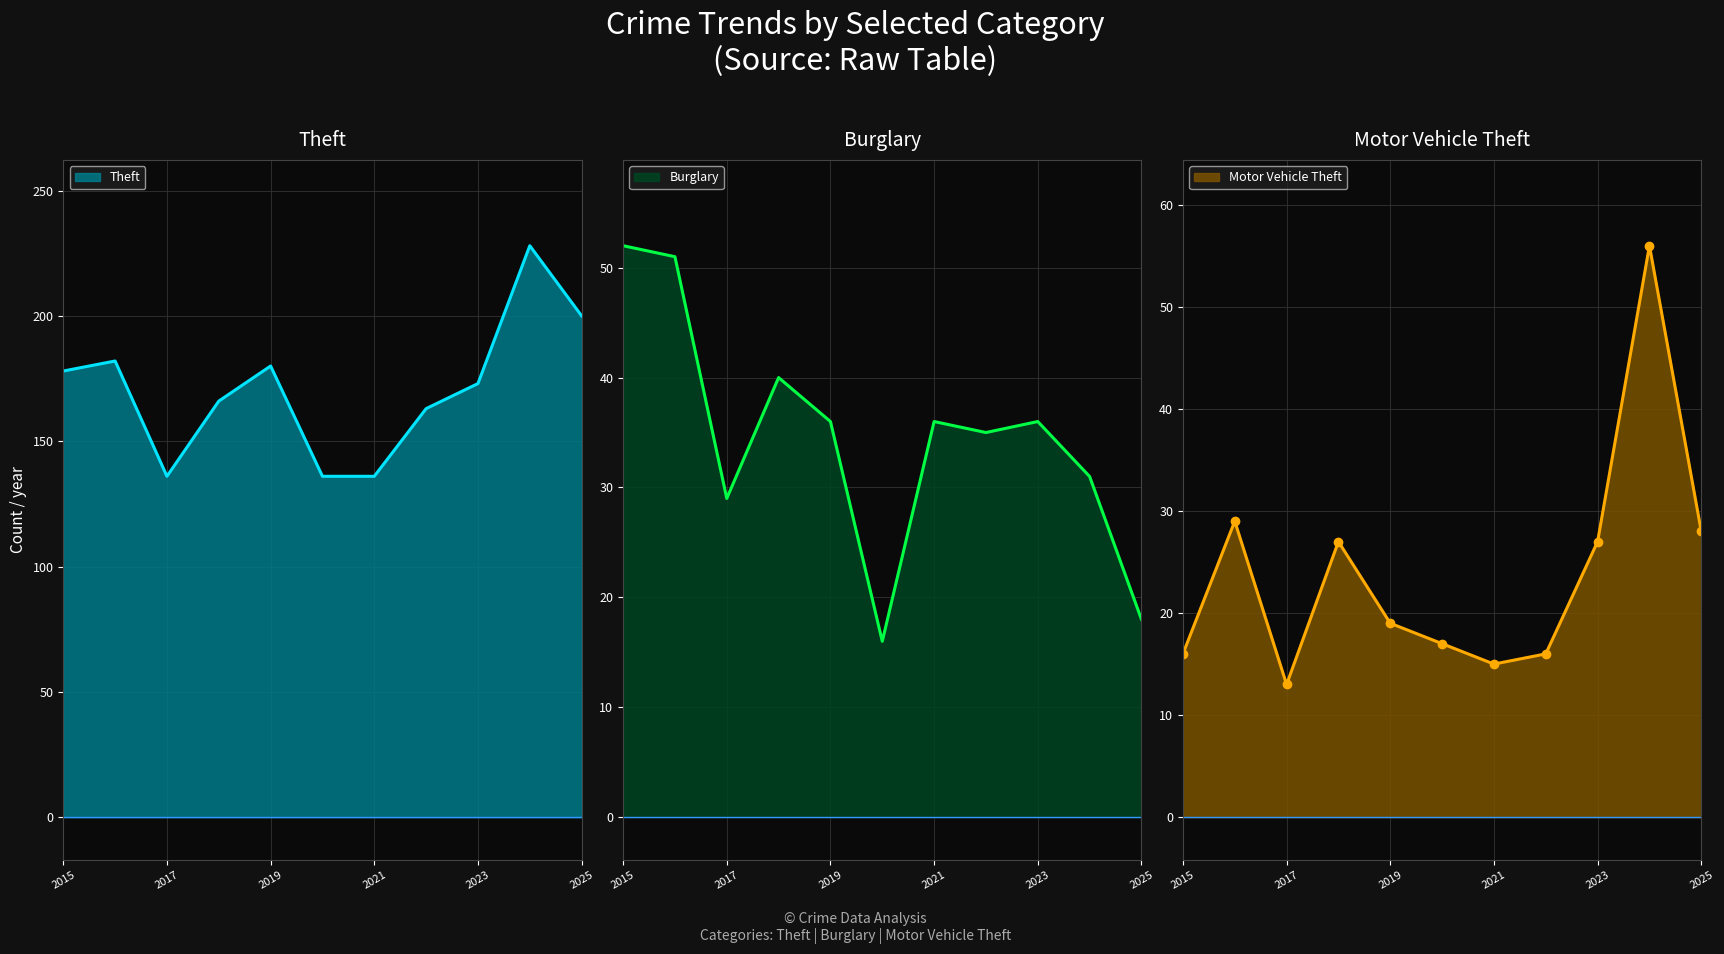

How many values in the Burglary series are below 36?

5